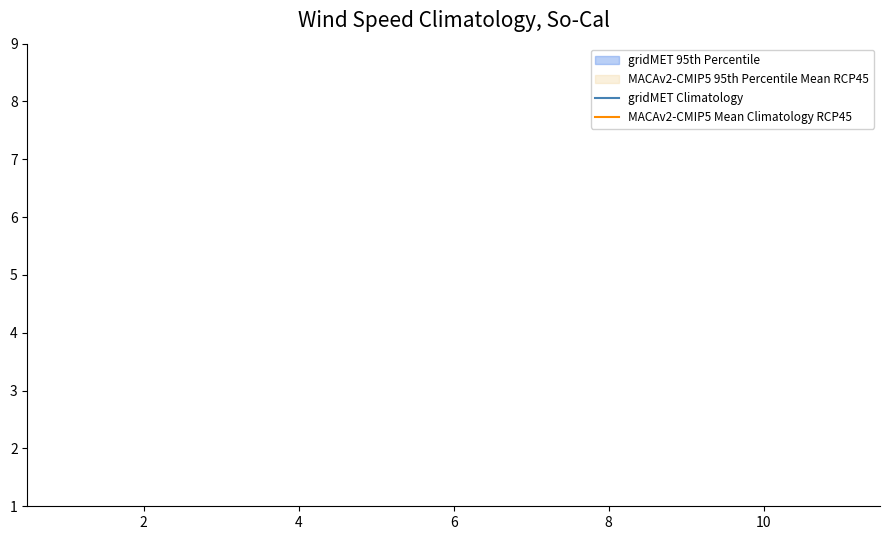

True or false: MACAv2-CMIP5 Mean Climatology RCP45 and gridMET Climatology cross at least once.

False